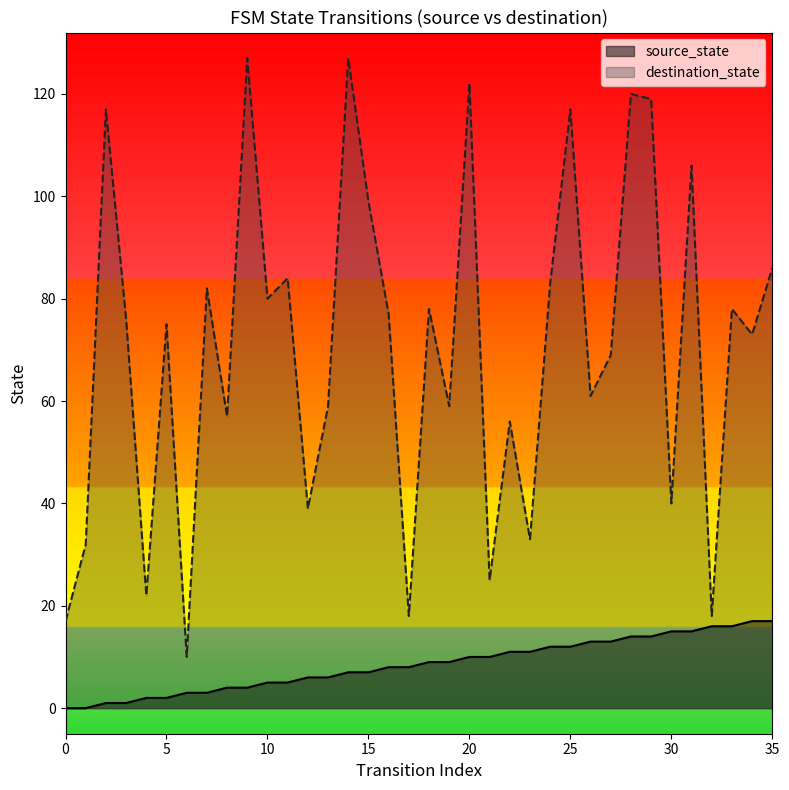

What is the difference between the highest and lowest values at 6?

7